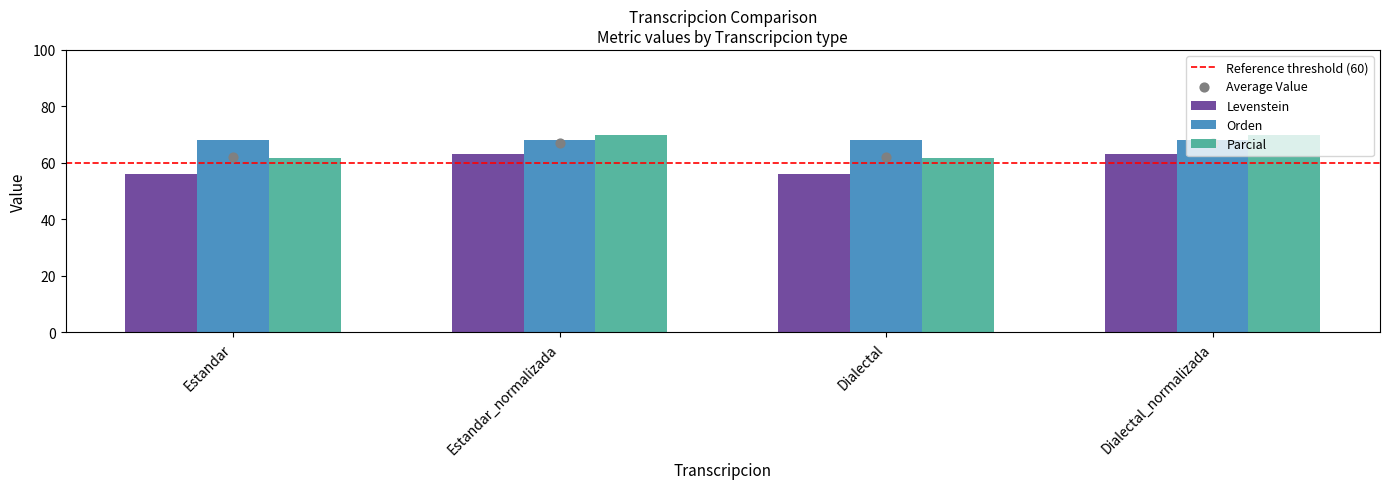

Which series has the largest Y range (max minus min)?

Levenstein